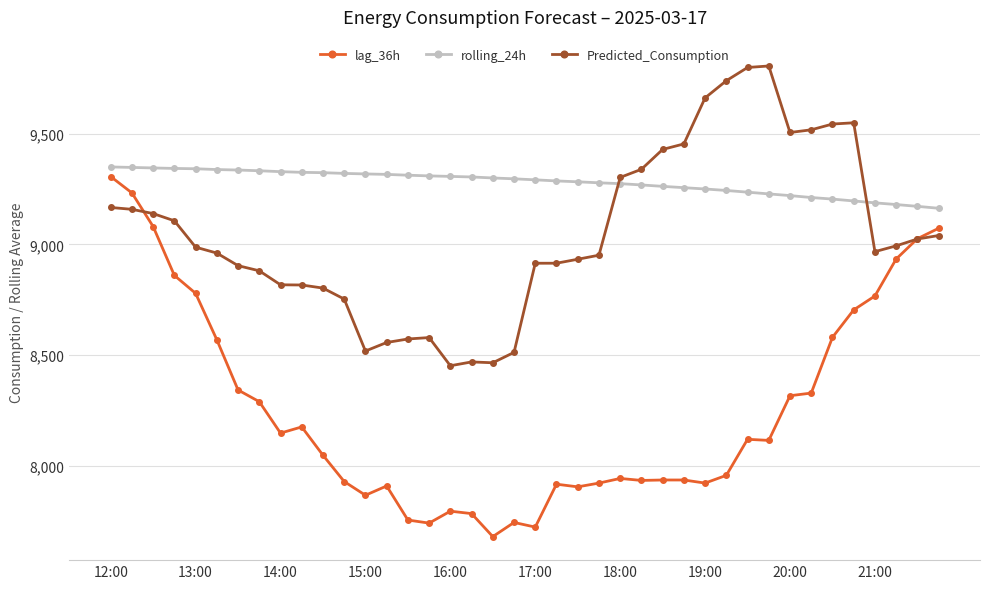

Which series ends up on top after the final intersection of Predicted_Consumption and lag_36h?

lag_36h